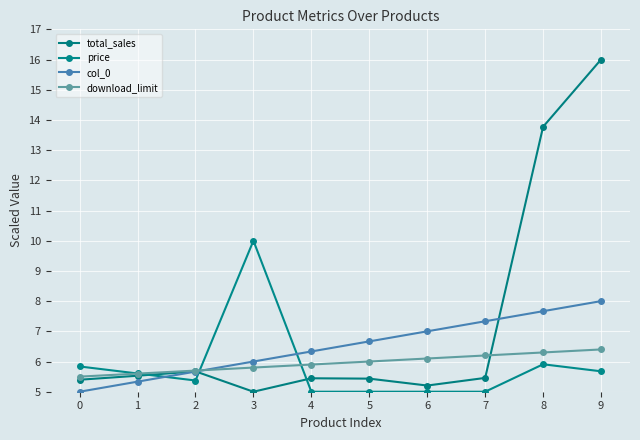

What is the sum of all download_limit values?

59.5